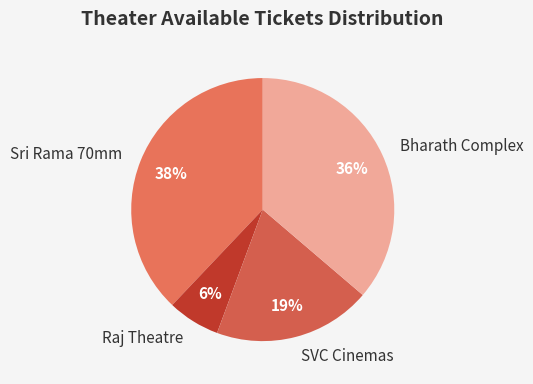

What is the ratio of the value at SVC Cinemas to the value at Bharath Complex?

0.5